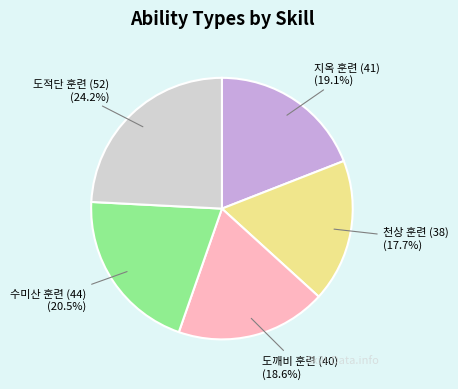

Which has a higher value, 도적단 훈련 (52) or 천상 훈련 (38)?

도적단 훈련 (52)